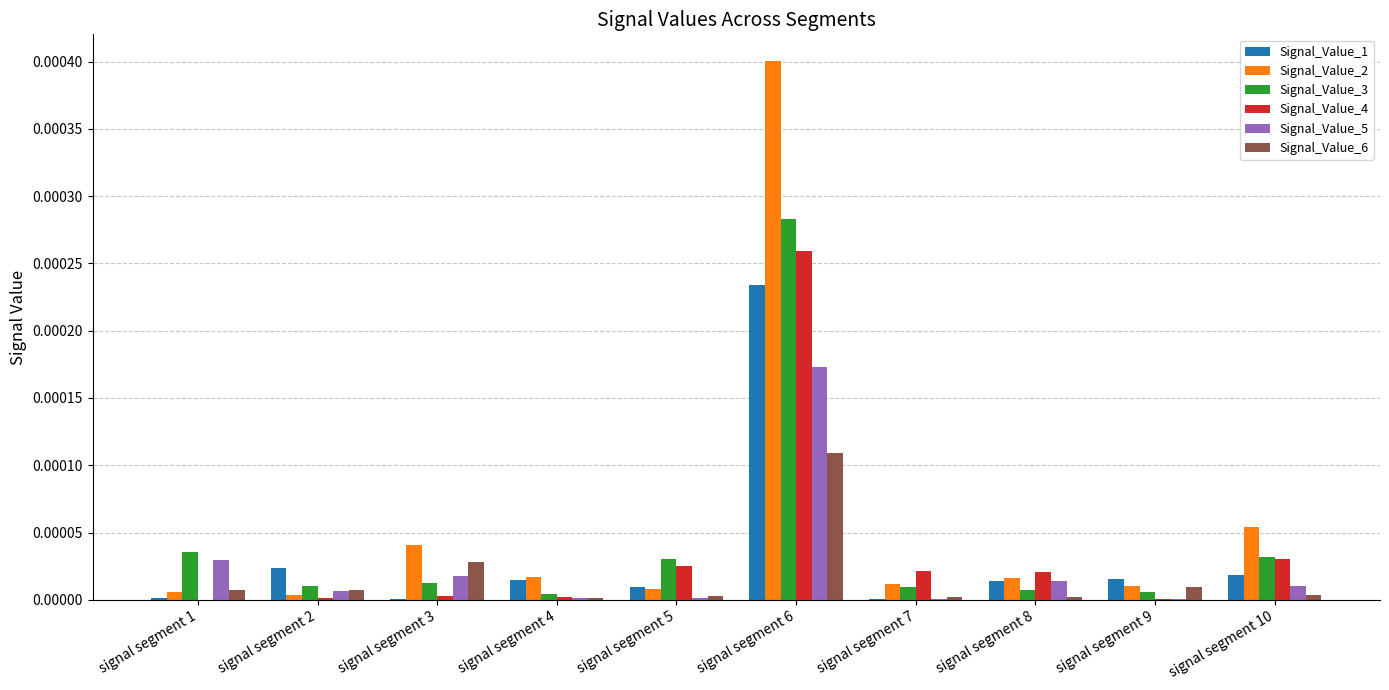

What are all the series names shown in the legend?

Signal_Value_1, Signal_Value_2, Signal_Value_3, Signal_Value_4, Signal_Value_5, Signal_Value_6